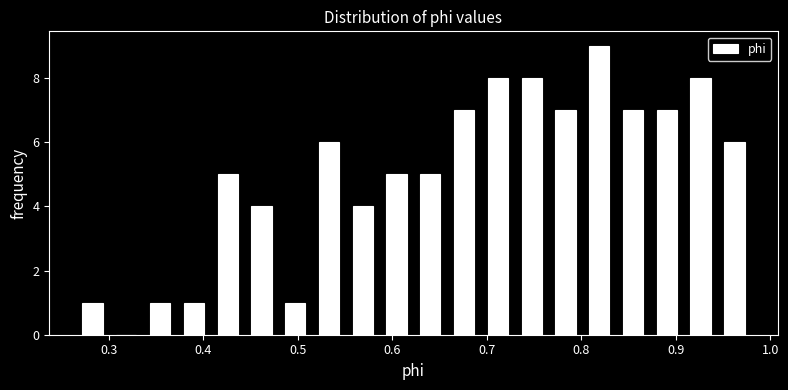

Around what value on the x-axis is the tallest bar? Give the approximate position of its centre, as read against the axis.

0.82